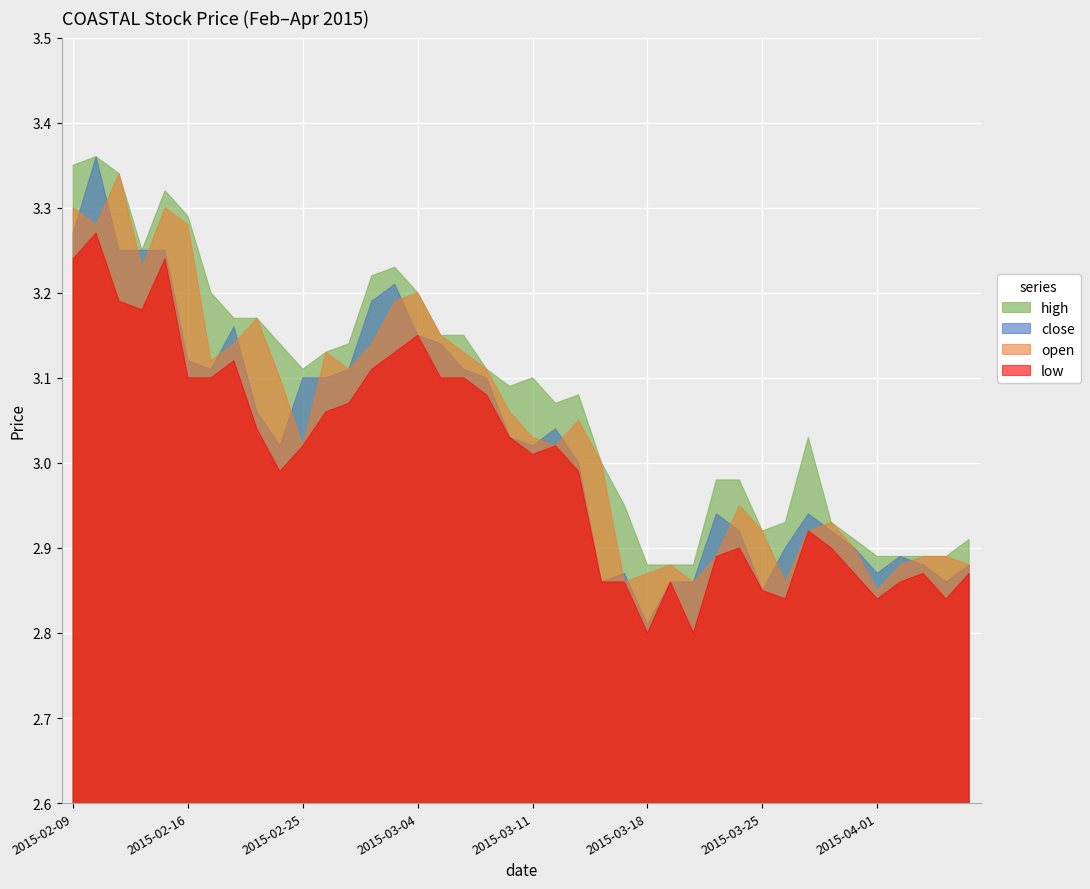

What is the label of the 25th point from the right?

2015-03-04